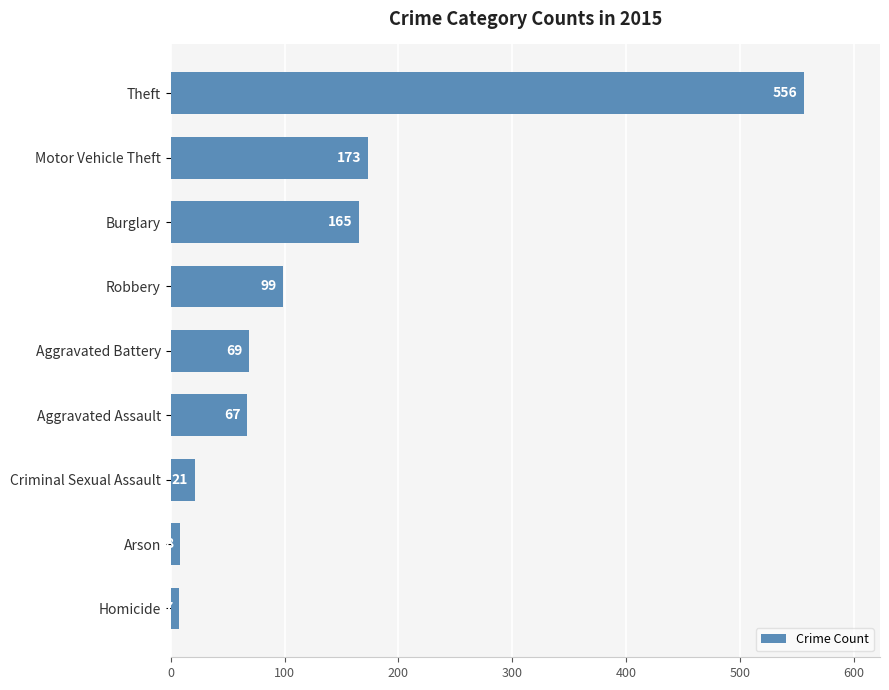

What is the smallest value displayed?

7